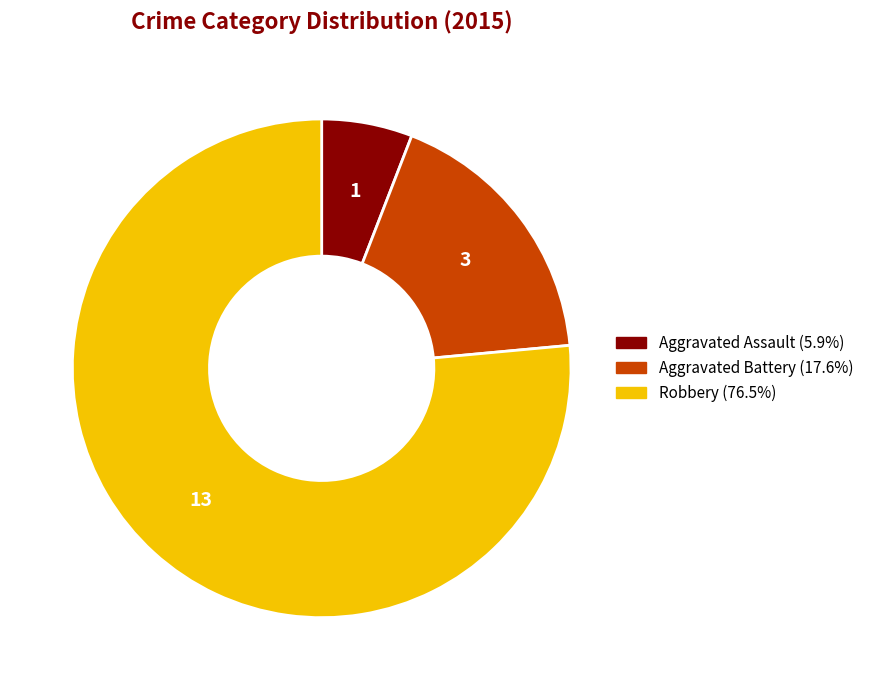

Rank the categories by value from highest to lowest.

Robbery, Aggravated Battery, Aggravated Assault